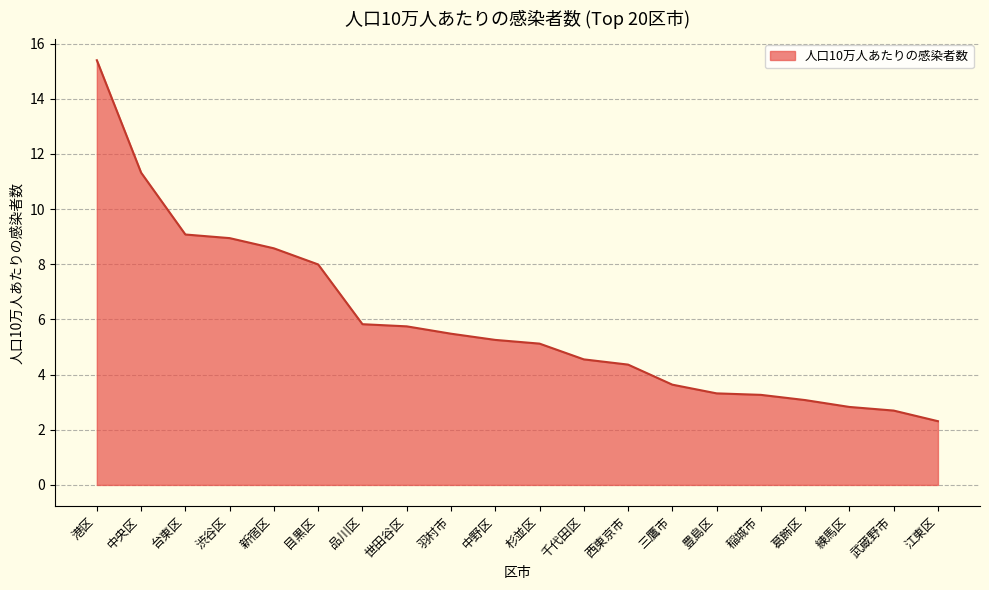

How many lines are shown in the chart?

1